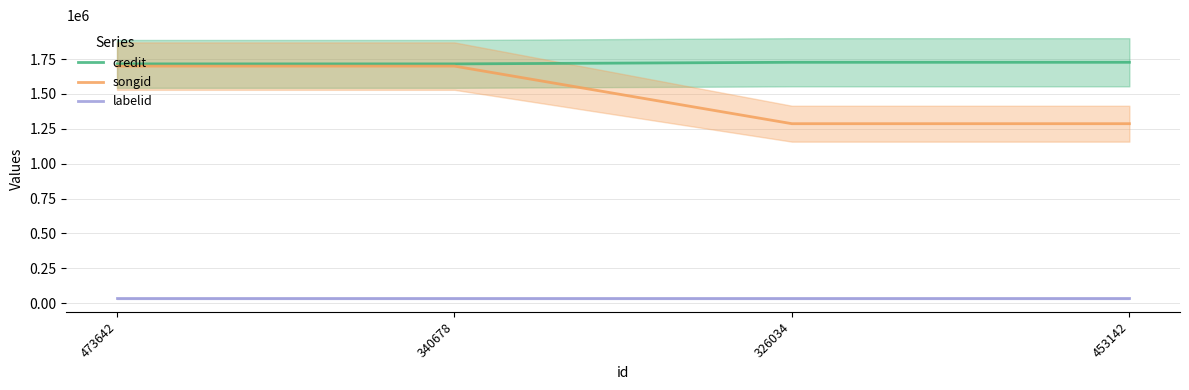

Is the value of labelid at 340678 greater than the value of credit at 340678?

No